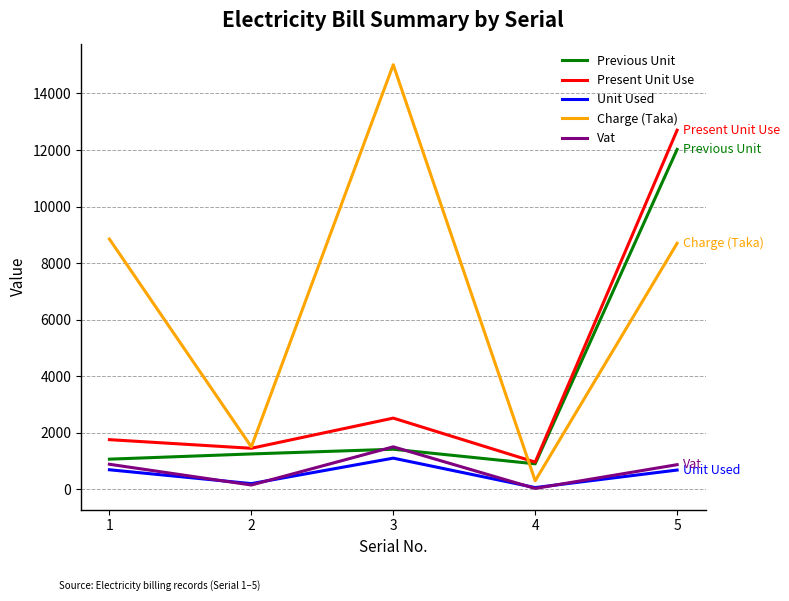

True or false: Vat and Charge (Taka) cross at least once.

False